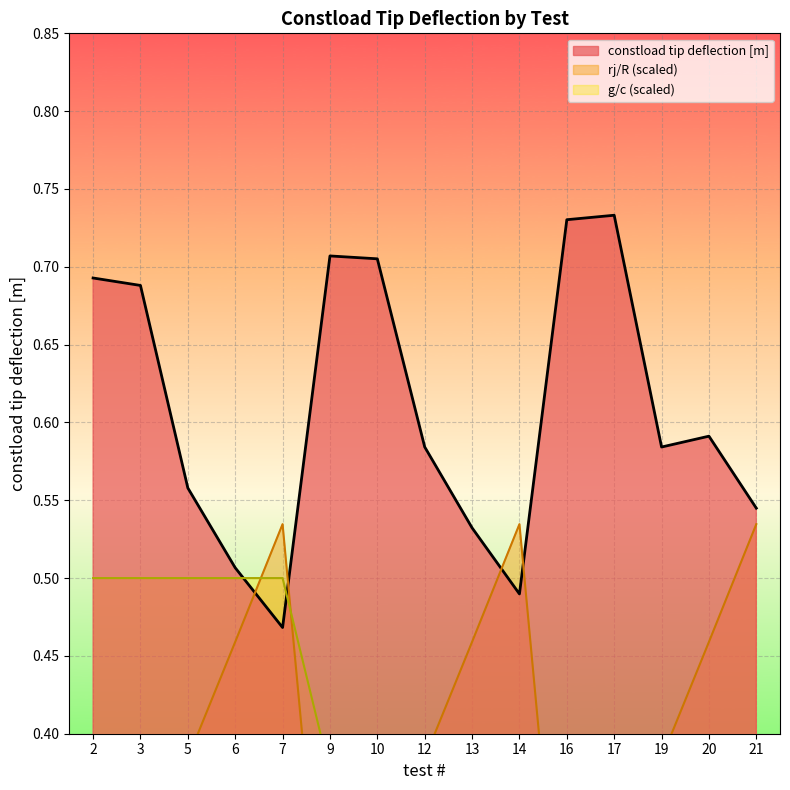

How many lines are shown in the chart?

3